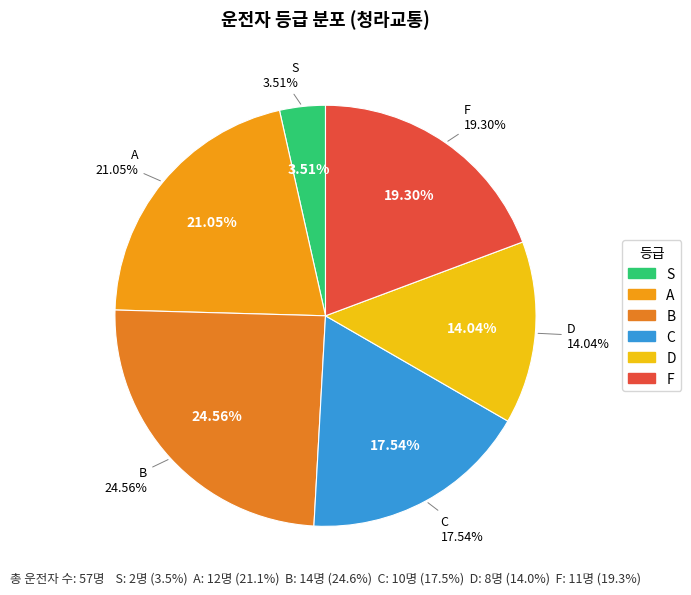

How many segments does this pie chart have?

6